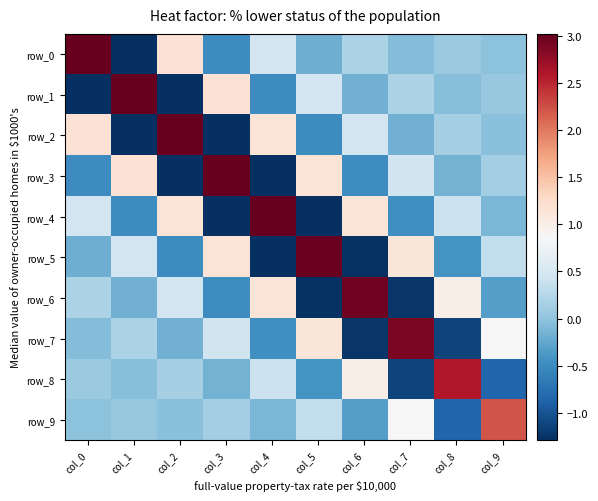

Which series has the largest range (max minus min)?

row_0